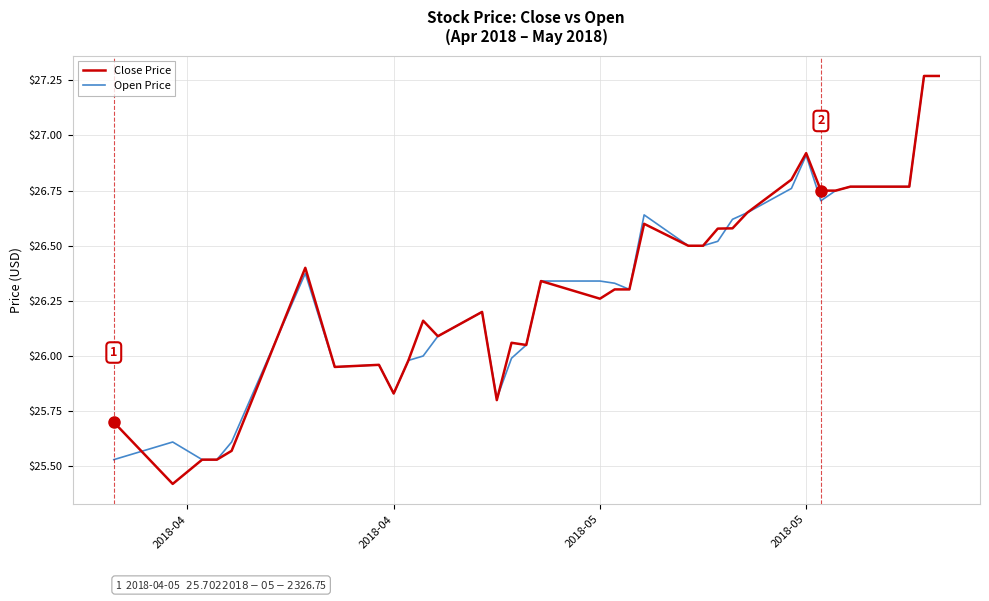

What is the minimum value shown in the chart?

25.4